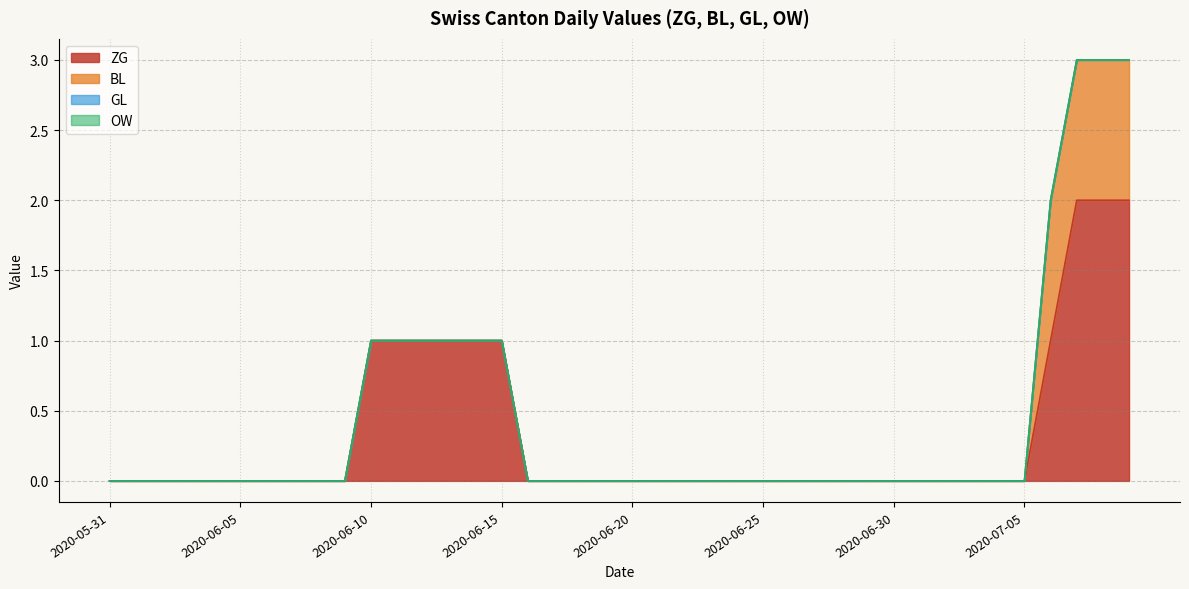

List the series in order of their peak value, lowest first.

GL, OW, BL, ZG